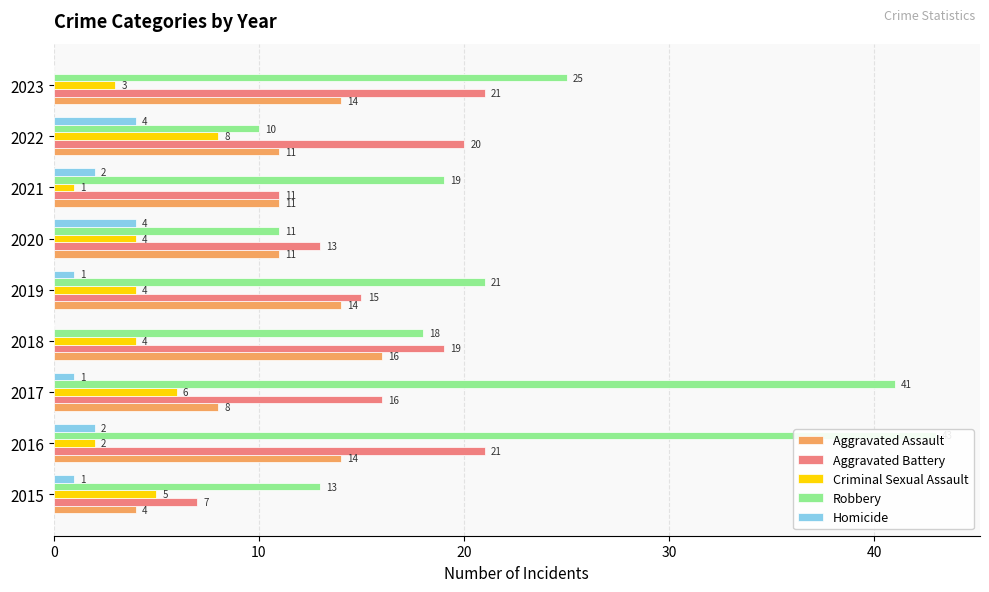

Rank the series by their maximum value, from lowest to highest.

Homicide, Criminal Sexual Assault, Aggravated Assault, Aggravated Battery, Robbery